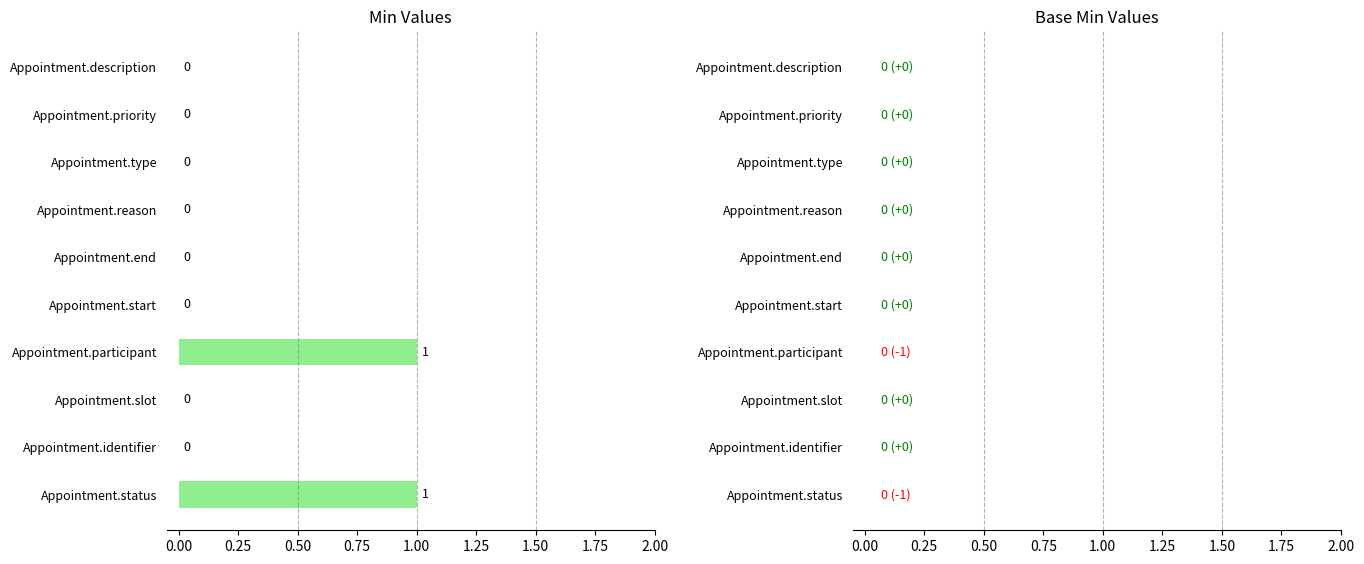

The chart shows a value of -1 at Appointment.identifier. True or false?

False